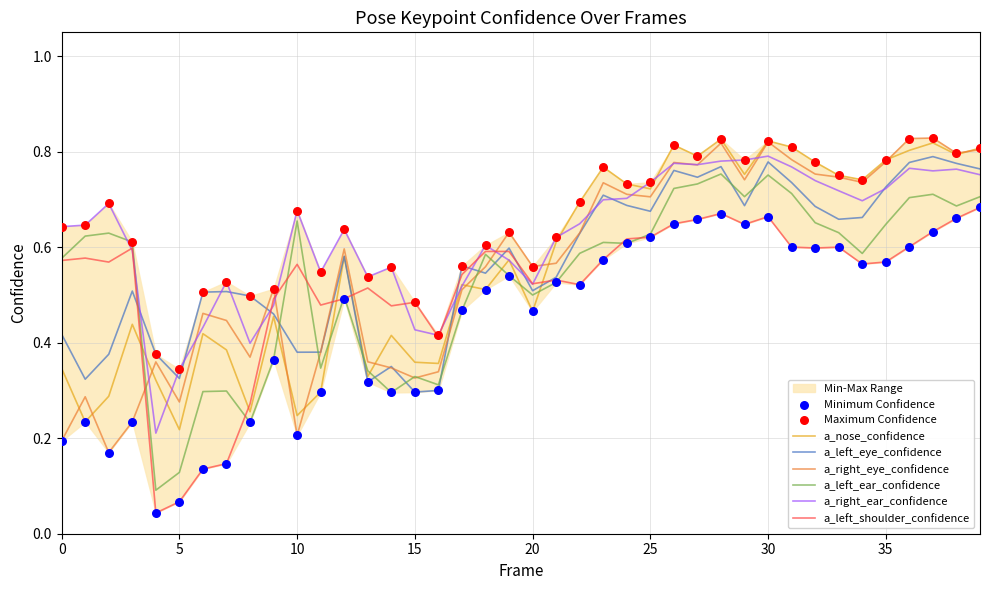

Which series reaches the minimum Y coordinate?

a_left_shoulder_confidence